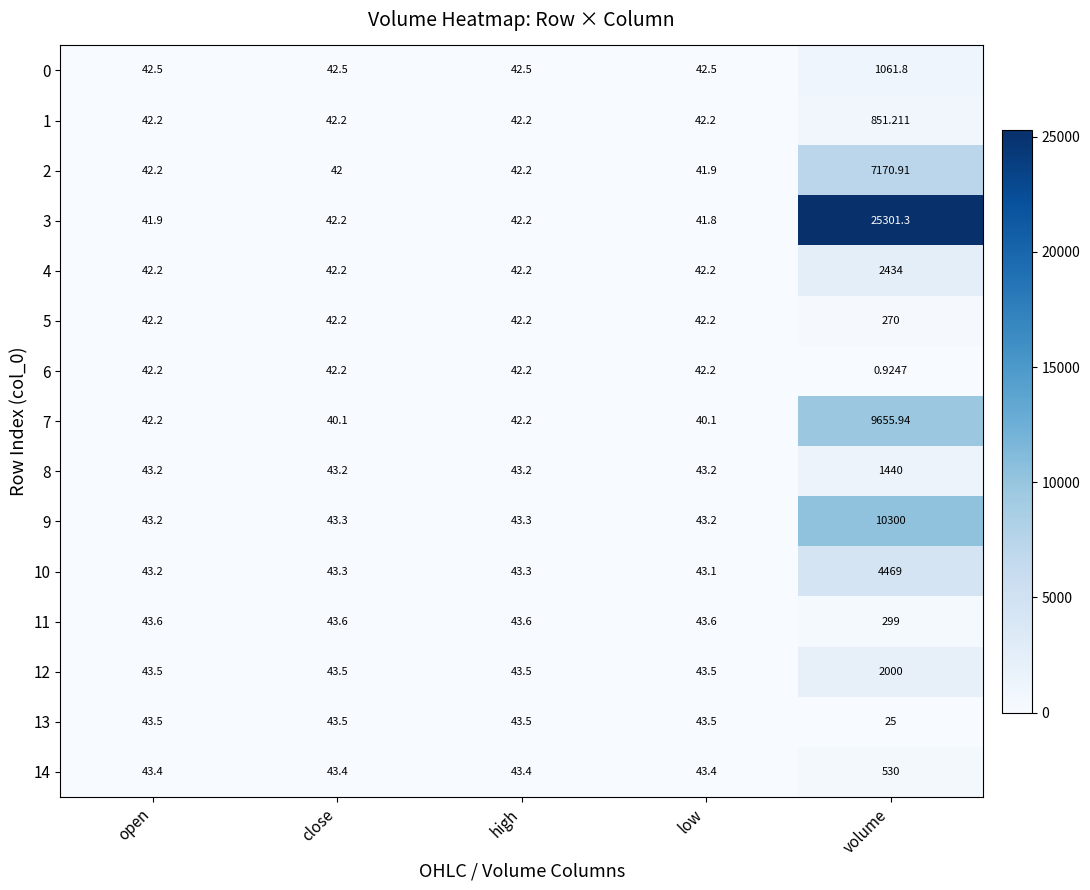

Which category has the highest value across all series?

volume